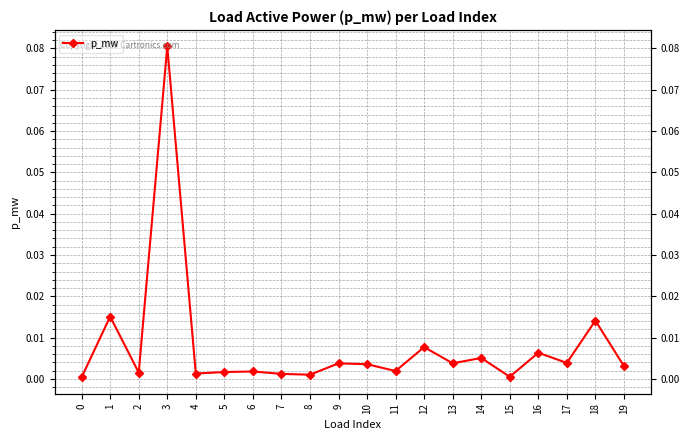

What is the sum of all values?

0.2